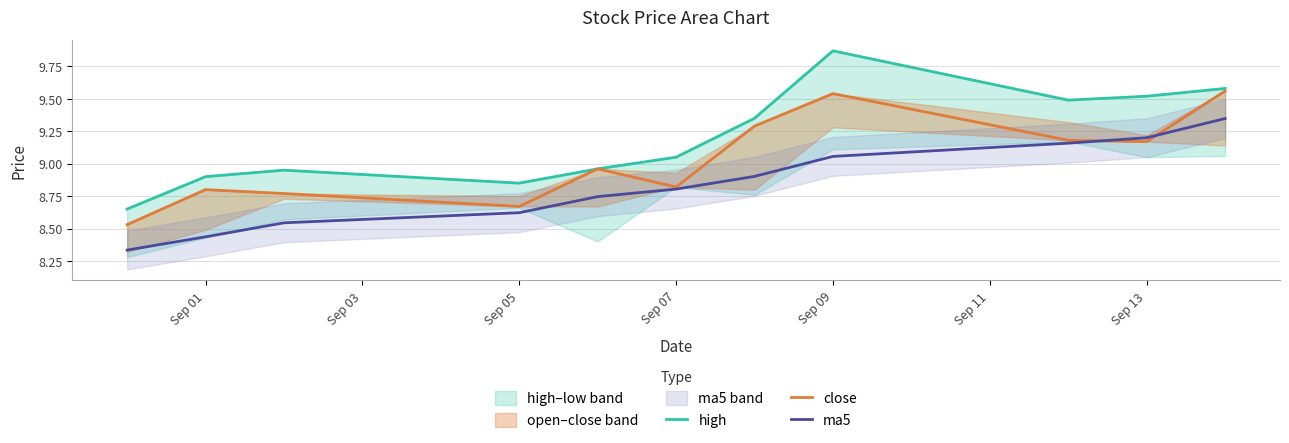

The value of ma5 at Sep 13 is 4.0. True or false?

False